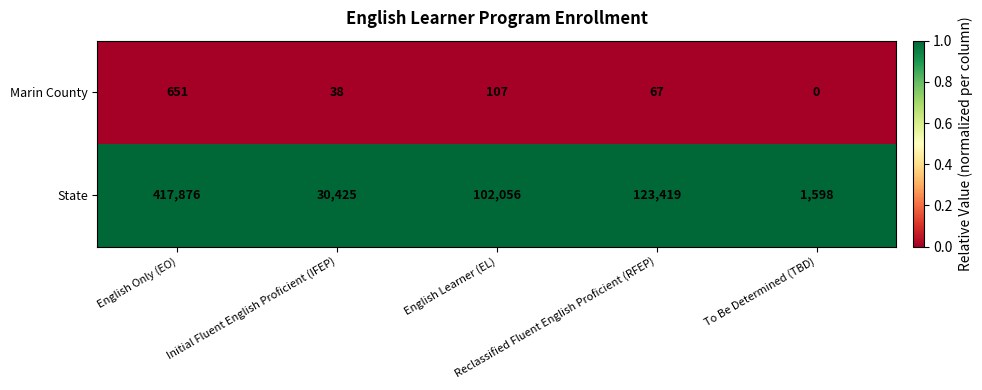

What is the greatest value displayed?

417876